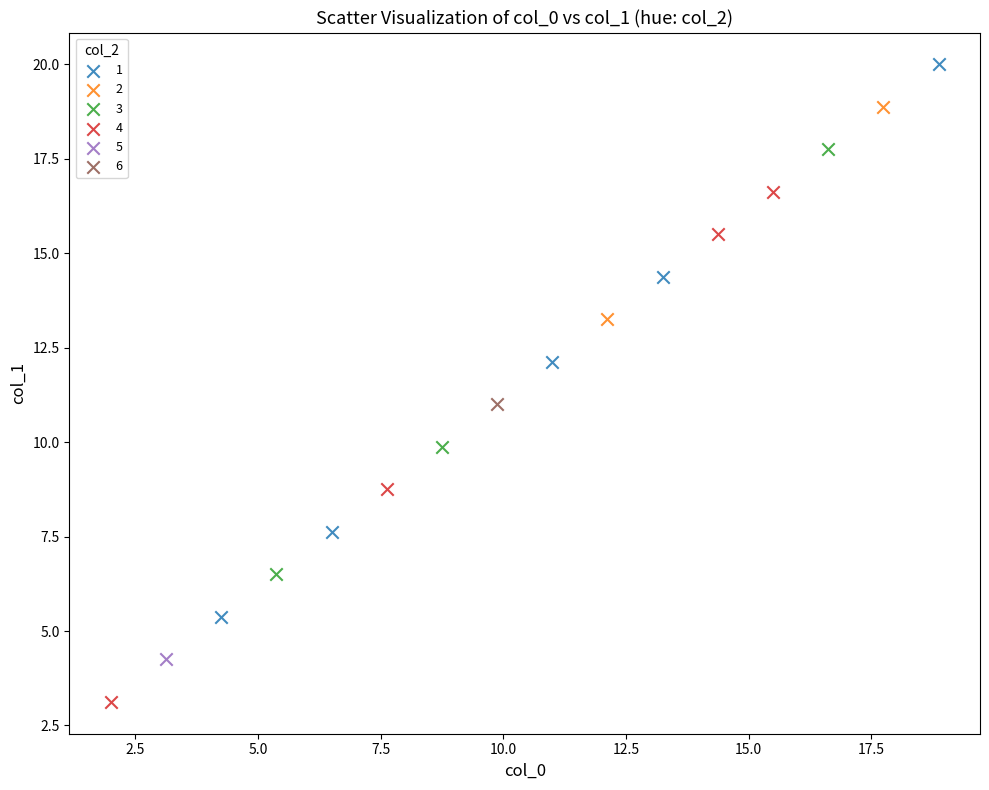

Which series reaches the maximum Y coordinate?

1